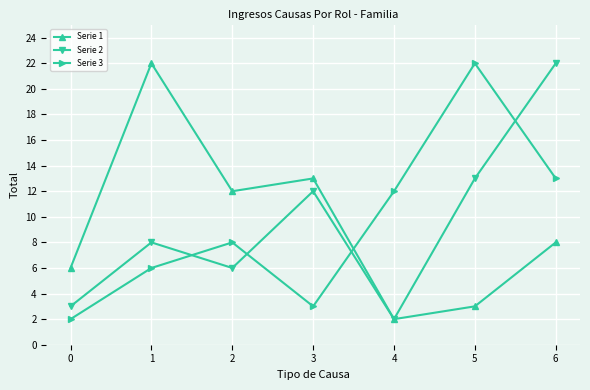

Which series ends up on top after the final intersection of Serie 3 and Serie 1?

Serie 3